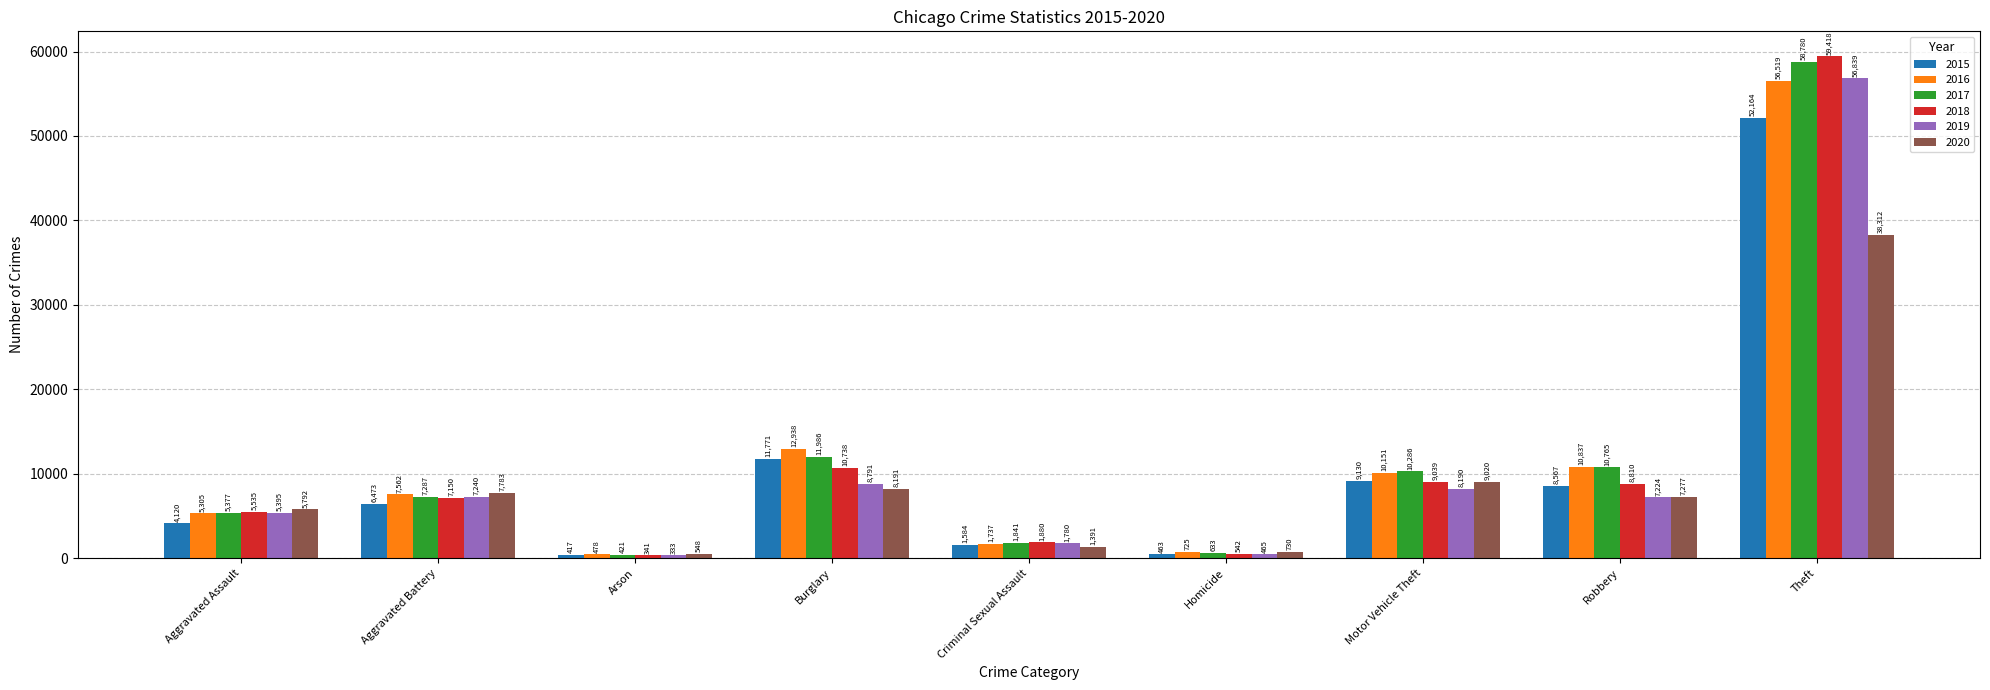

What is the spread (max minus min) of values at Aggravated Assault?

1672